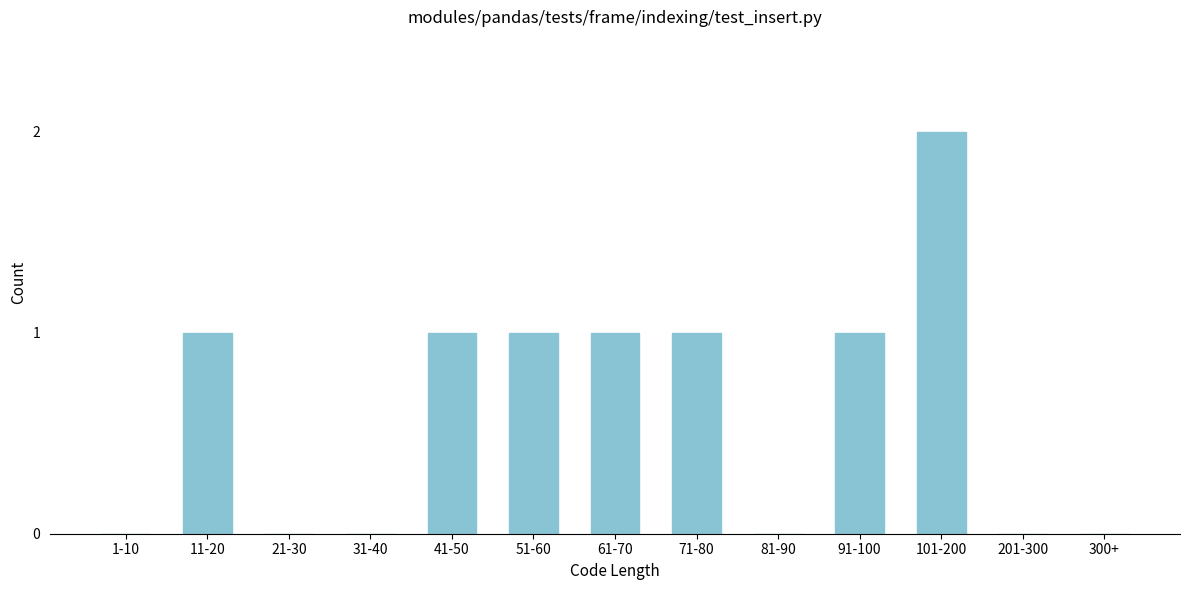

Reading left to right, transcribe all the data shown in this chart.

1-10=0	11-20=1	21-30=0	31-40=0	41-50=1	51-60=1	61-70=1	71-80=1	81-90=0	91-100=1	101-200=2	201-300=0	300+=0